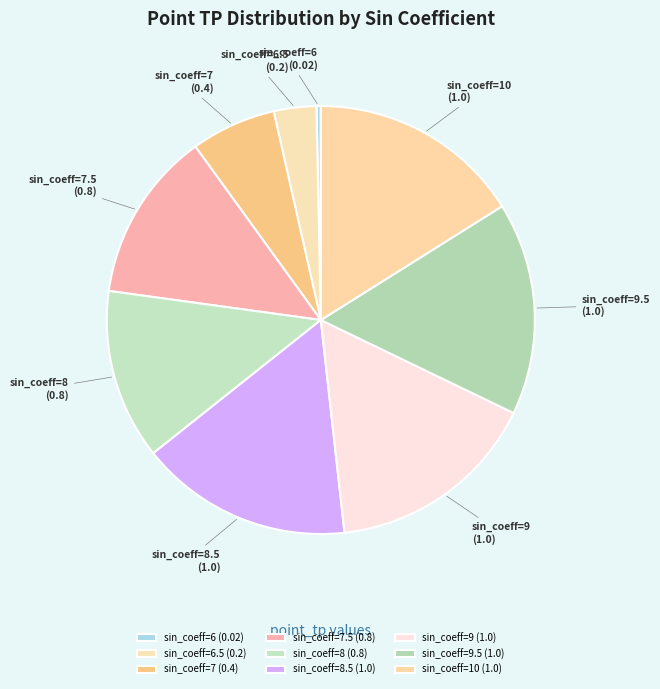

What is the ratio of the value at sin_coeff=8 to the value at sin_coeff=9.5?

0.8